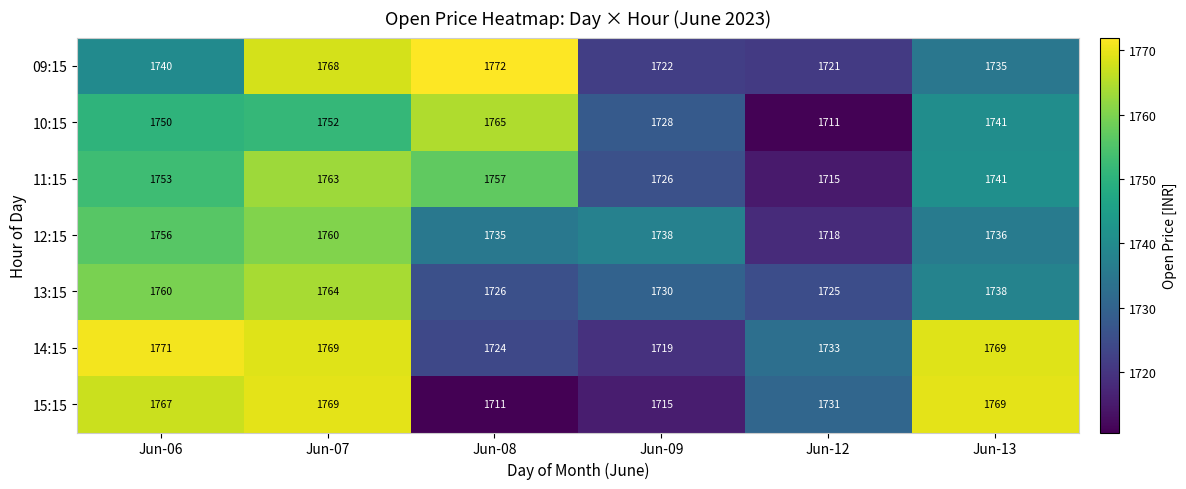

The 09:15 series shows 1735 at Jun-13. True or false?

True